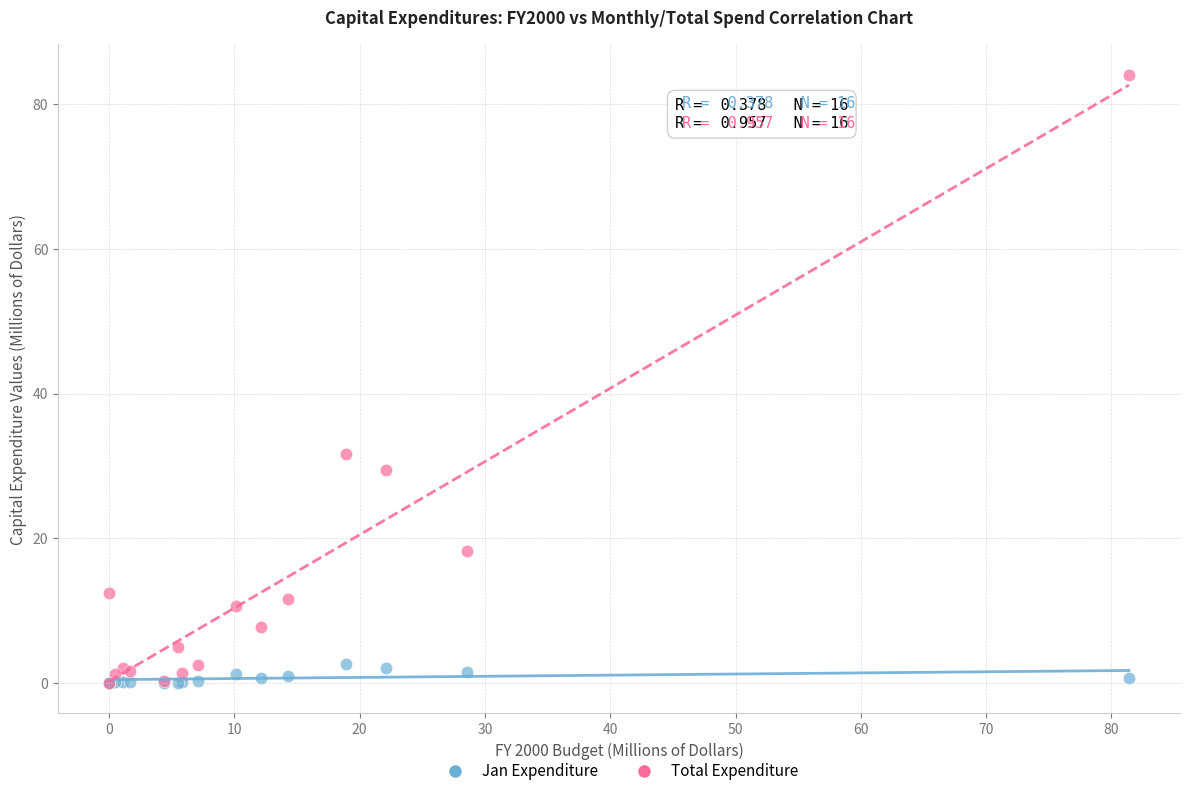

In the Total Expenditure series, what Y value is closest to 42?

31.7